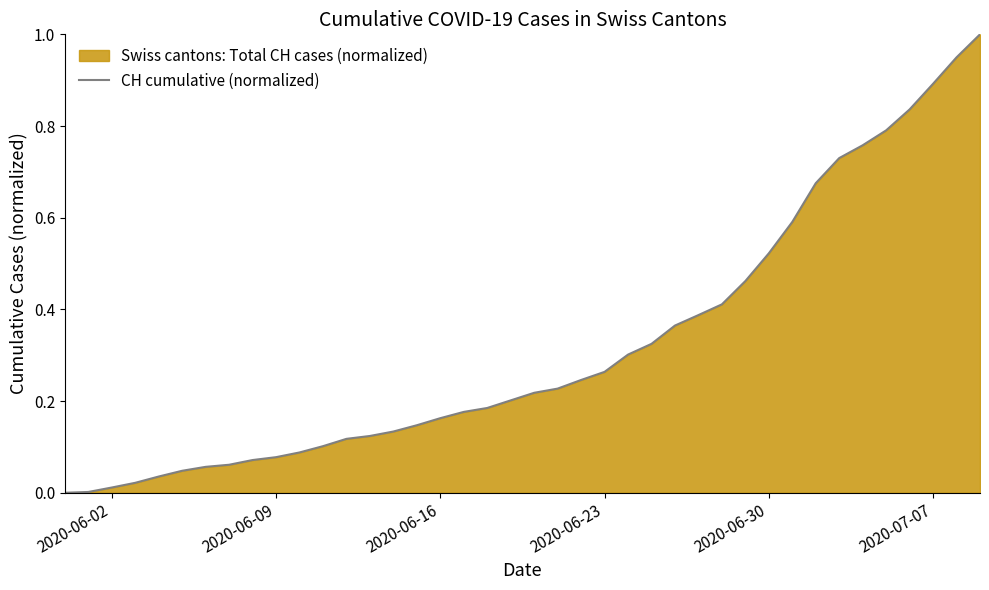

How many data points does each series have?

40